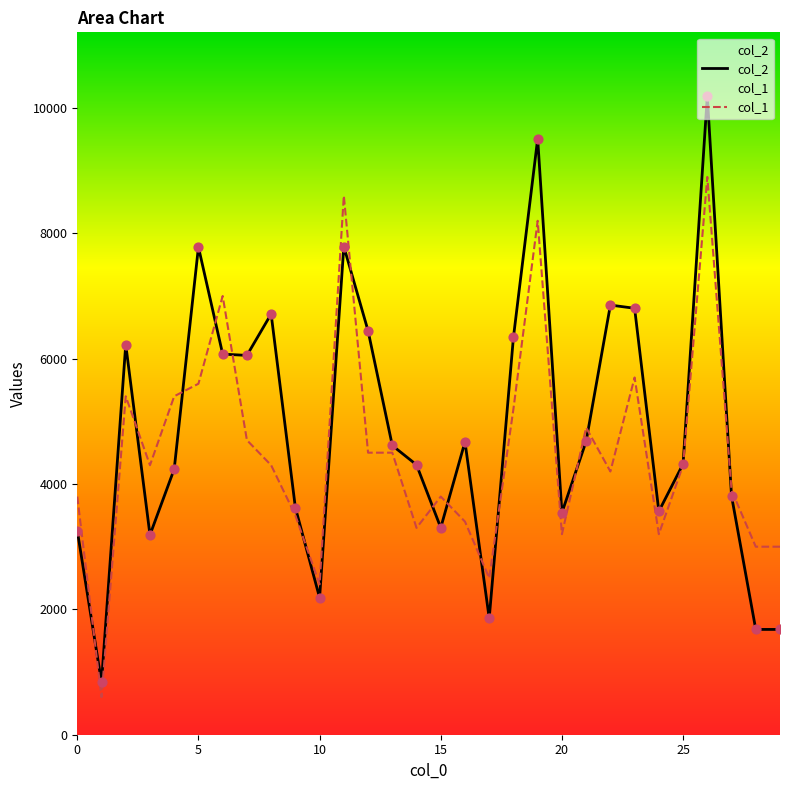

At which category is the sum across all series the highest?

26